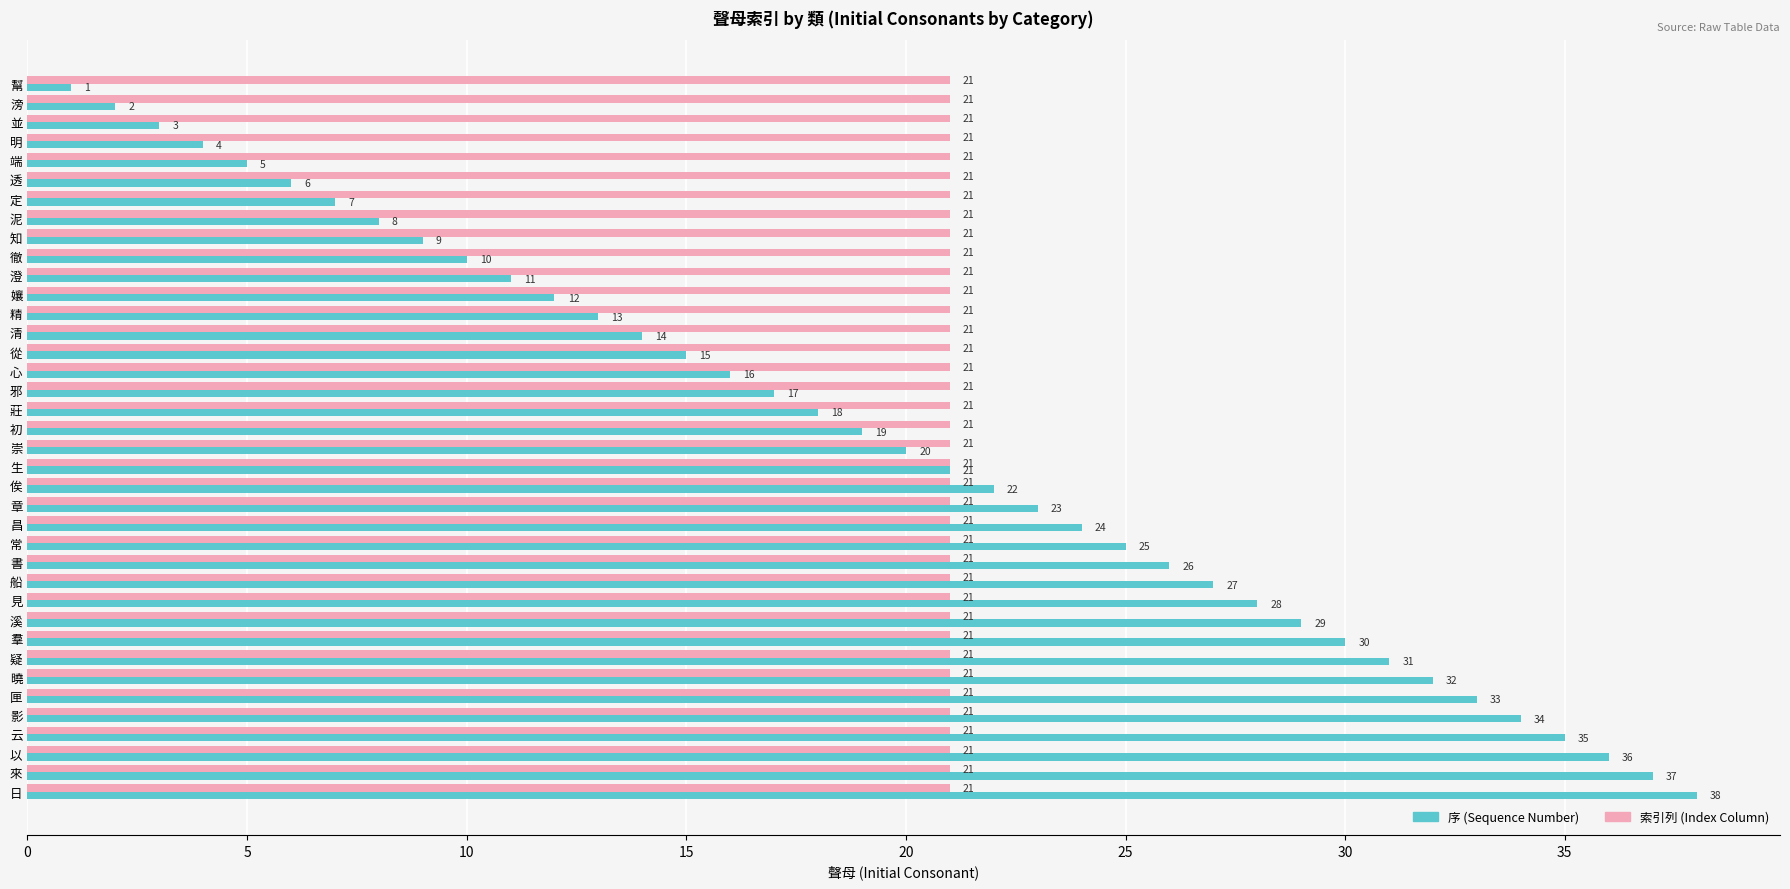

Rank the series by their maximum value, from lowest to highest.

索引列 (Index Column), 序 (Sequence Number)